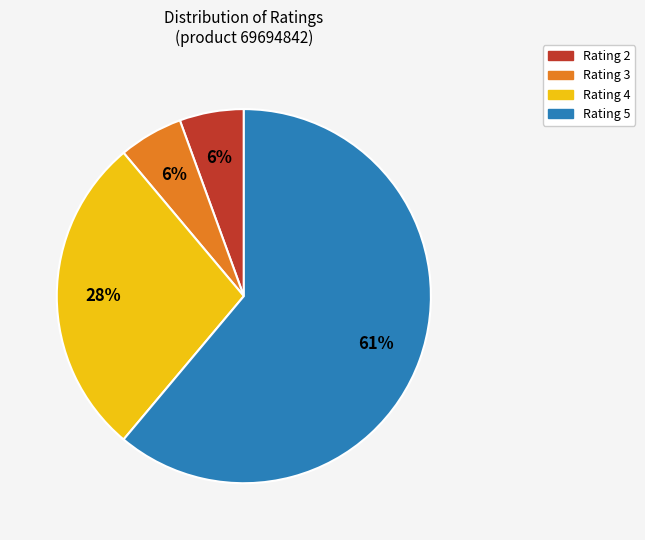

How many slices are in this pie chart?

4